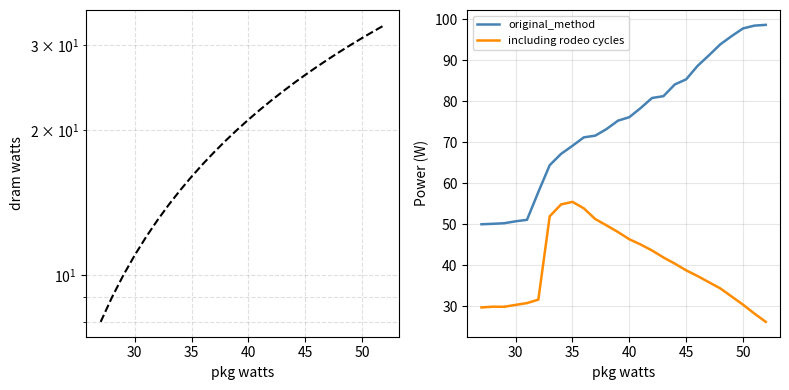

Is it true that original_method equals 69.1 at 35?

True